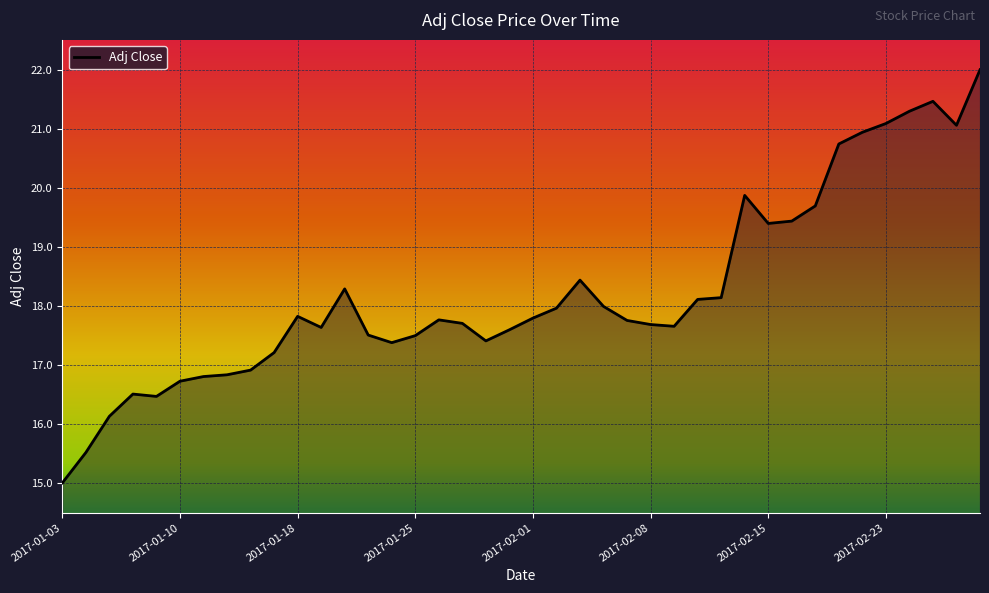

What is the minimum value shown in the chart?

15.0